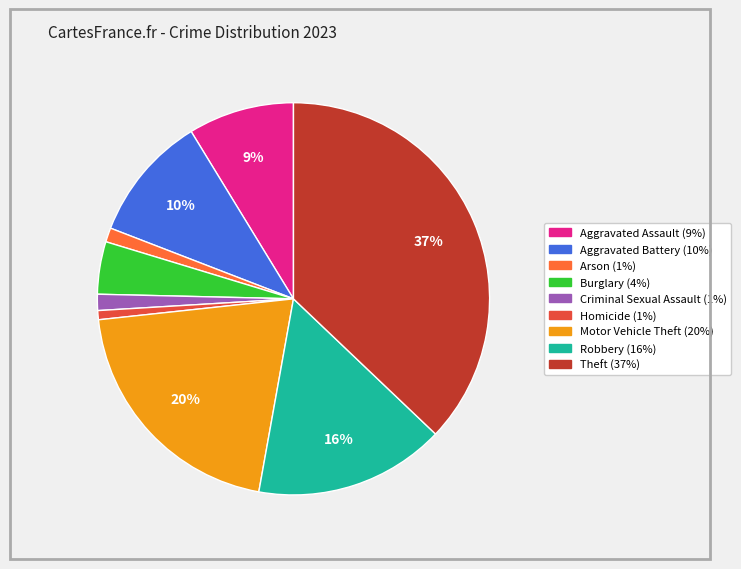

What is the largest slice in the pie chart?

Theft